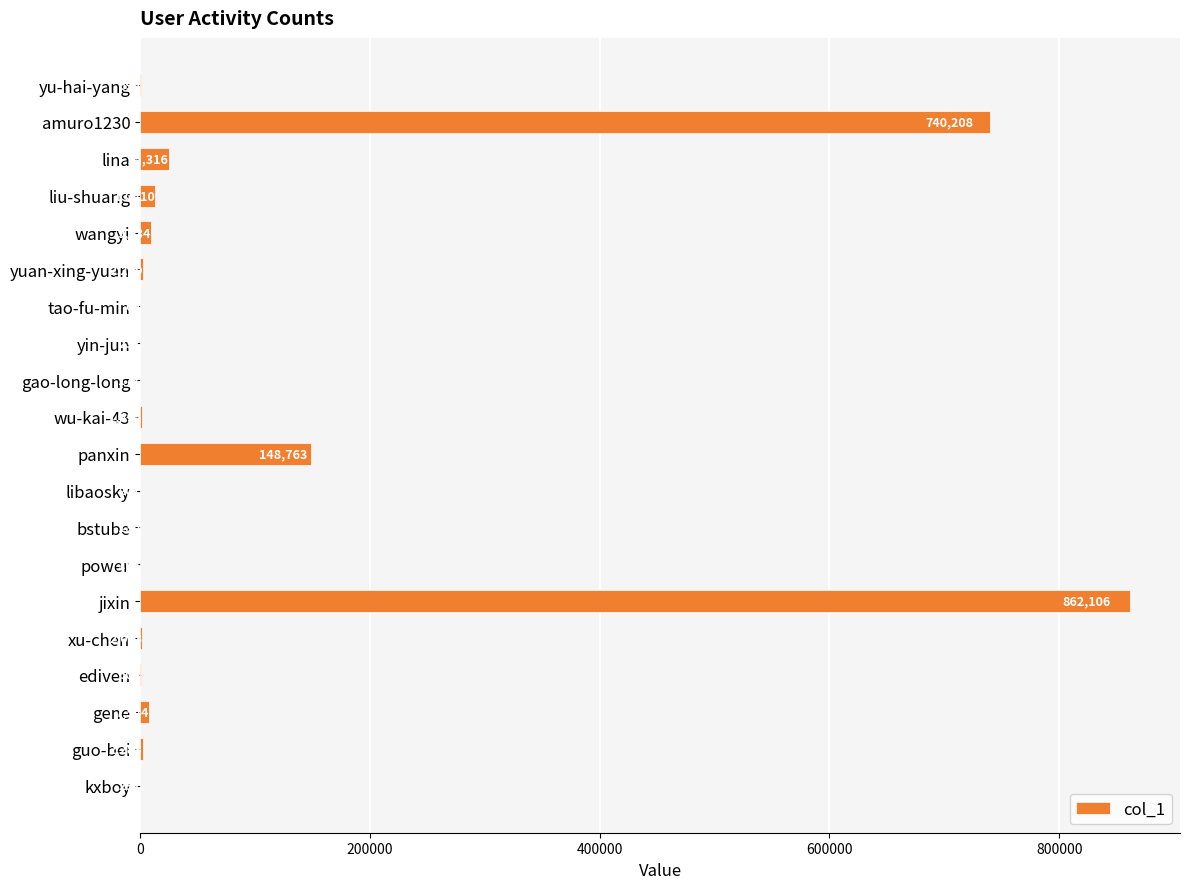

Which label corresponds to the largest value in the chart?

jixin